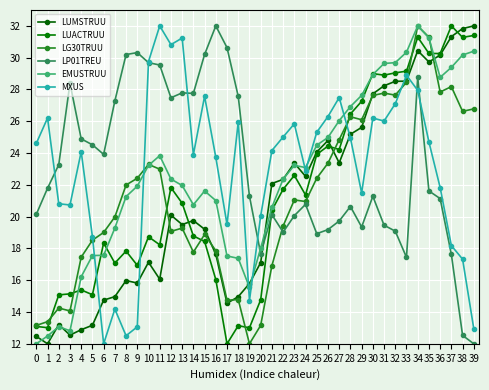

How many intersections are there between LUACTRUU and MXUS?

3